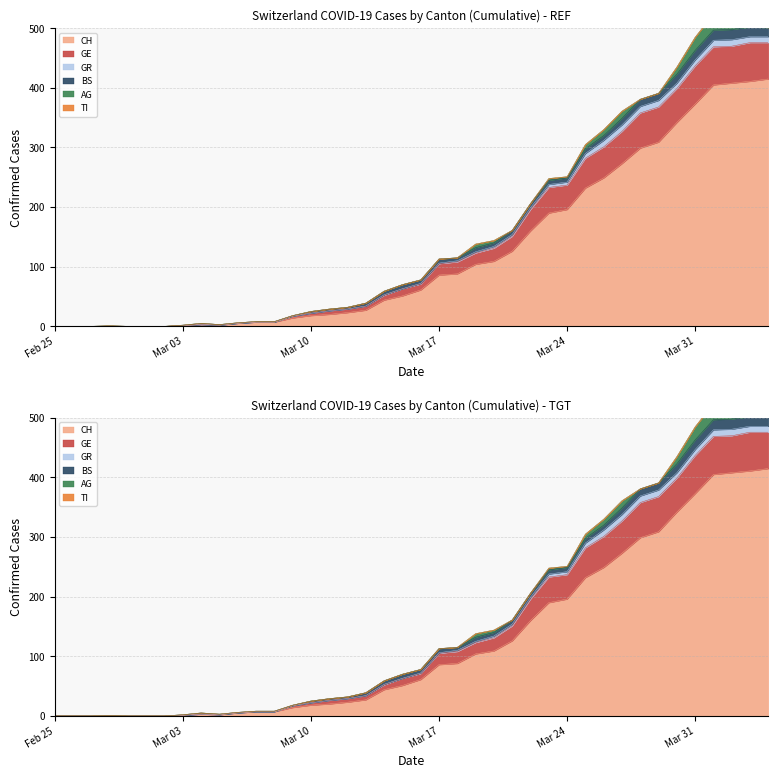

What is the difference between the second highest and second lowest values in the GR series?

11